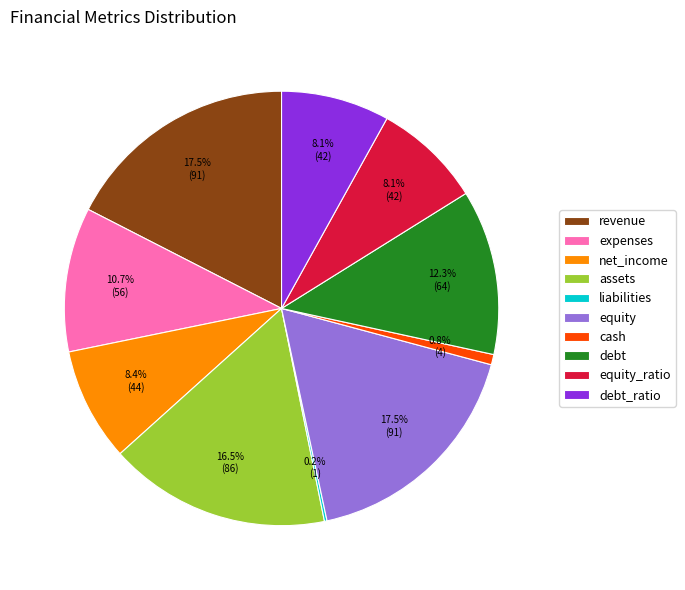

Do debt_ratio and debt together represent more than half of the pie?

No